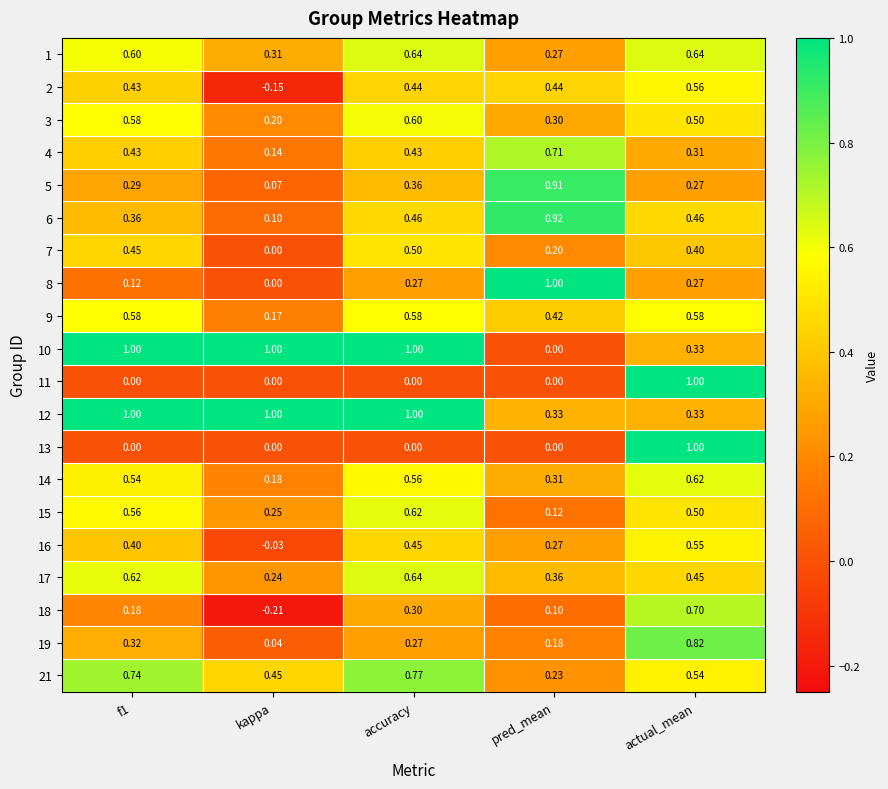

Where is 9 nearest to the value 0?

kappa